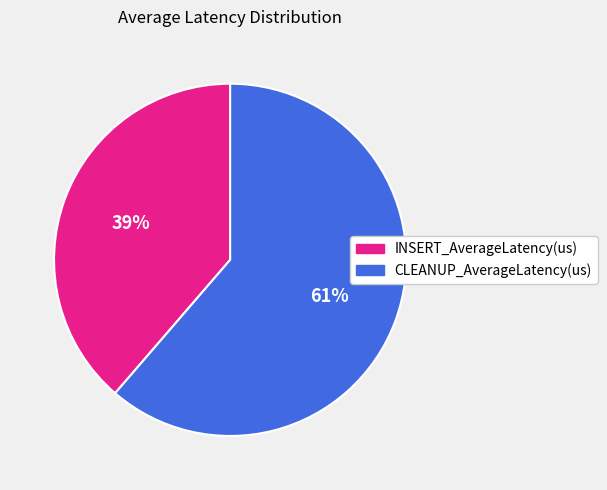

Which category has the smallest portion of the pie?

INSERT_AverageLatency(us)